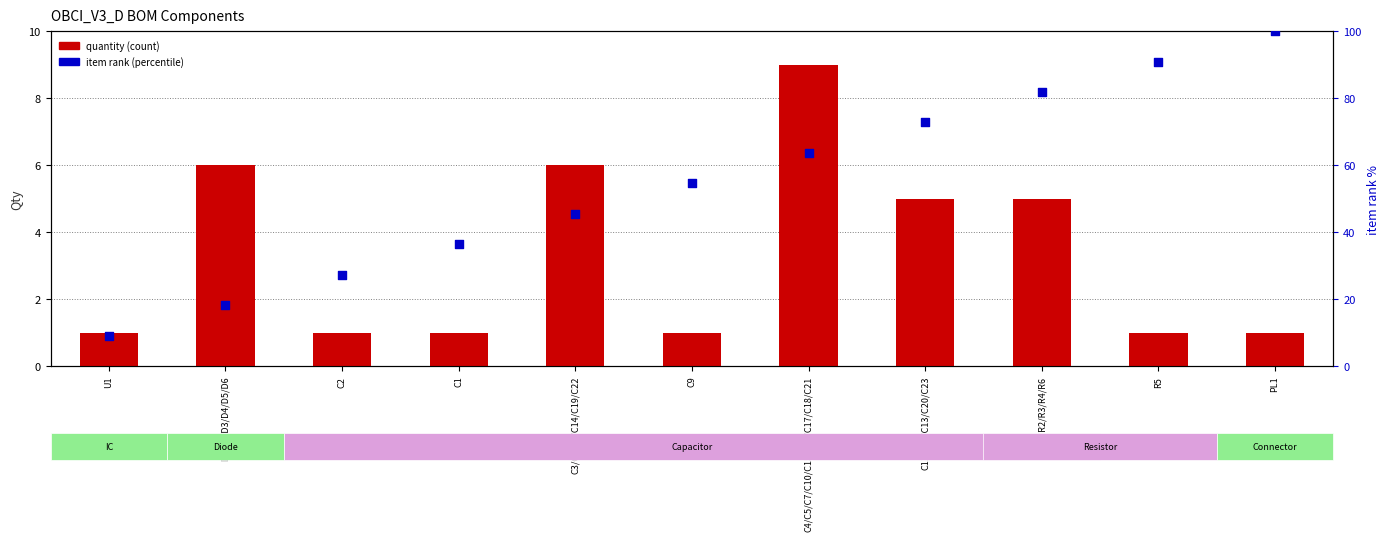

Which series has the largest total across all categories?

item rank (percentile)